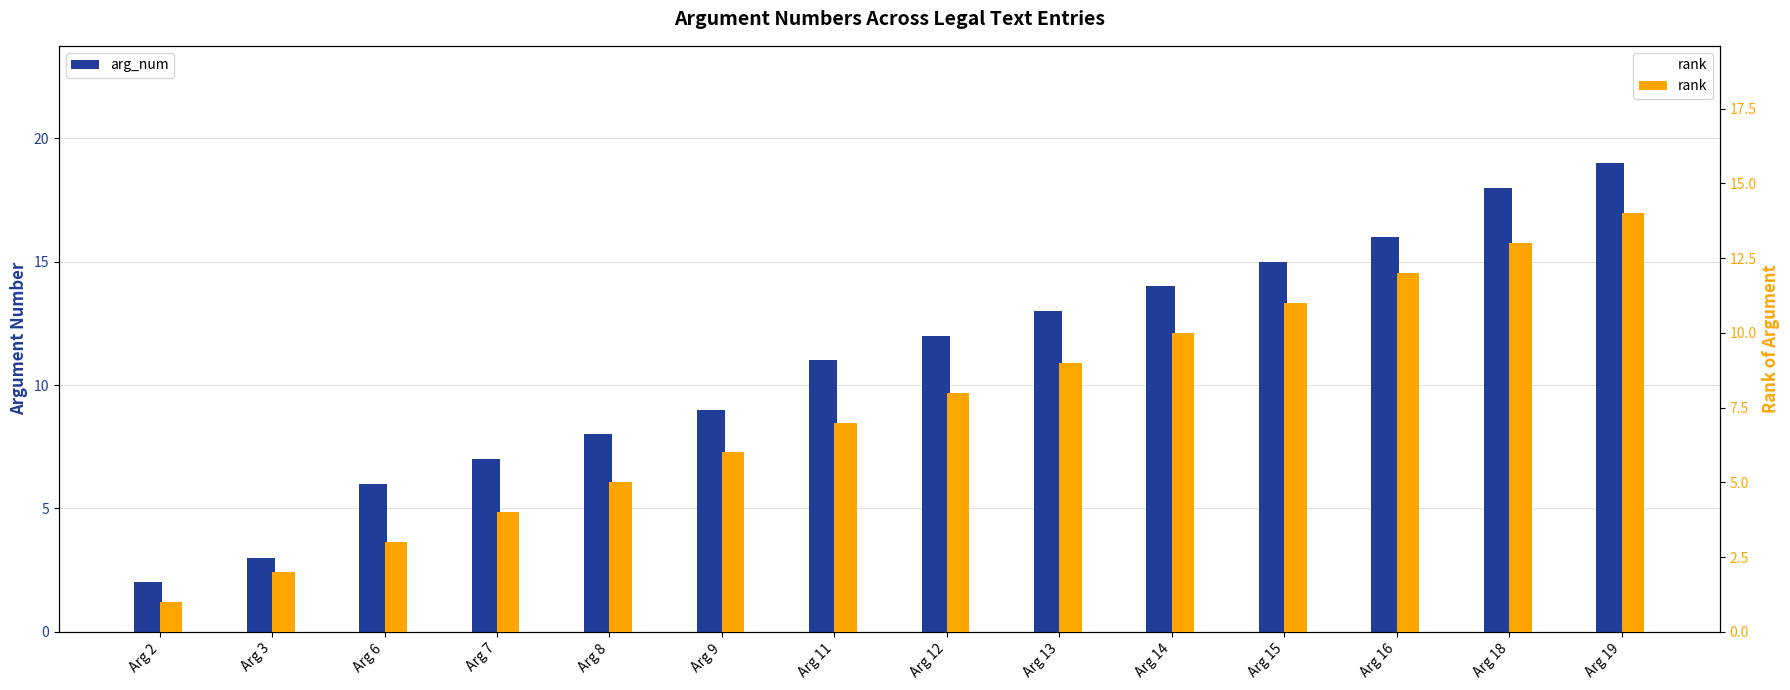

What is the difference between the arg_num values at Arg 14 and Arg 13?

1